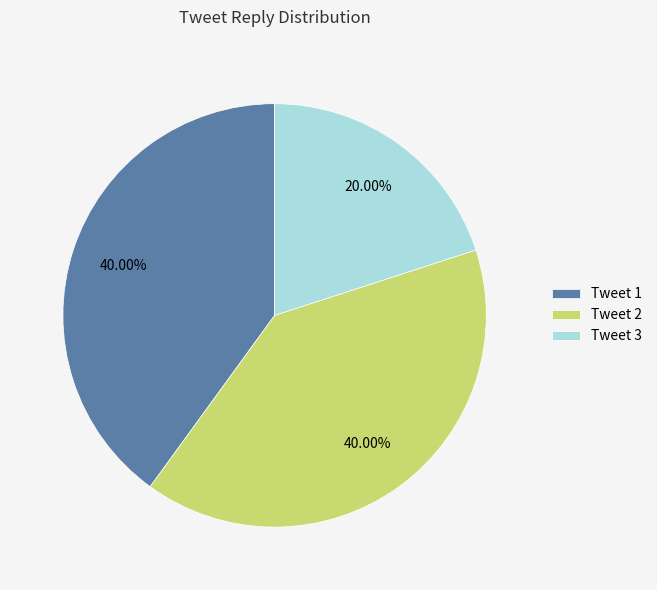

Is the sum of Tweet 2 and Tweet 3 greater than half?

Yes